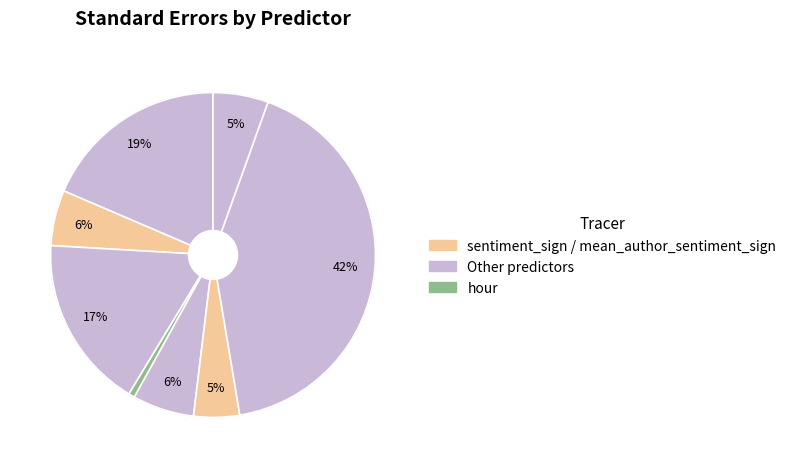

How many slices are in this pie chart?

8